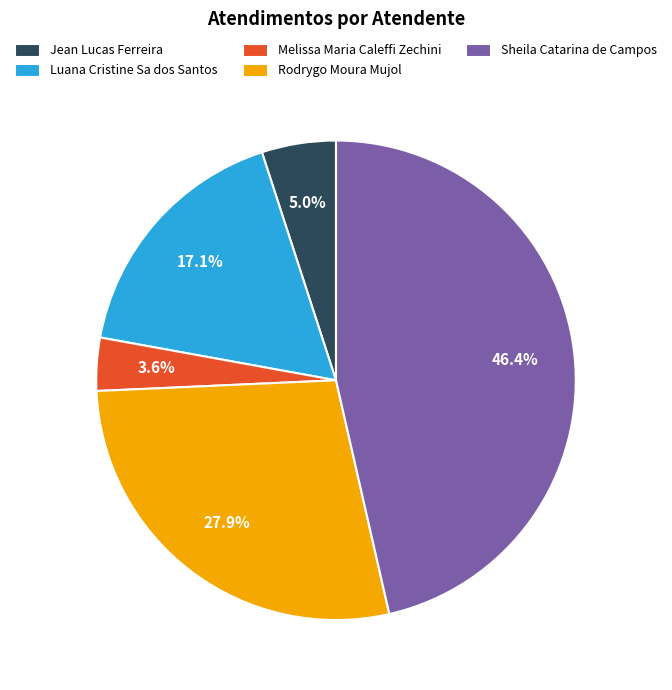

Count the number of slices in the pie.

5